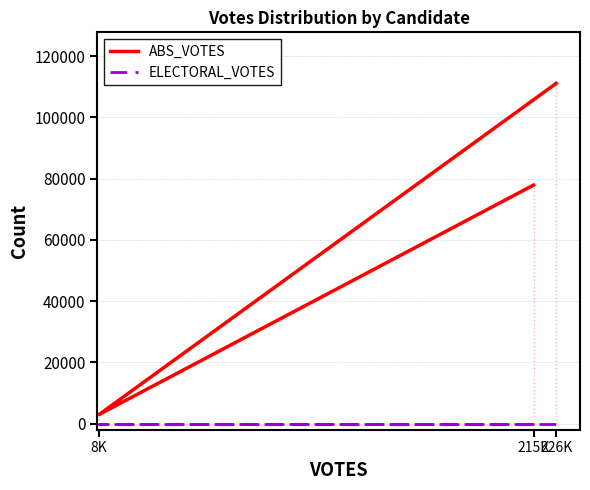

Where is ELECTORAL_VOTES nearest to the value 0?

215K